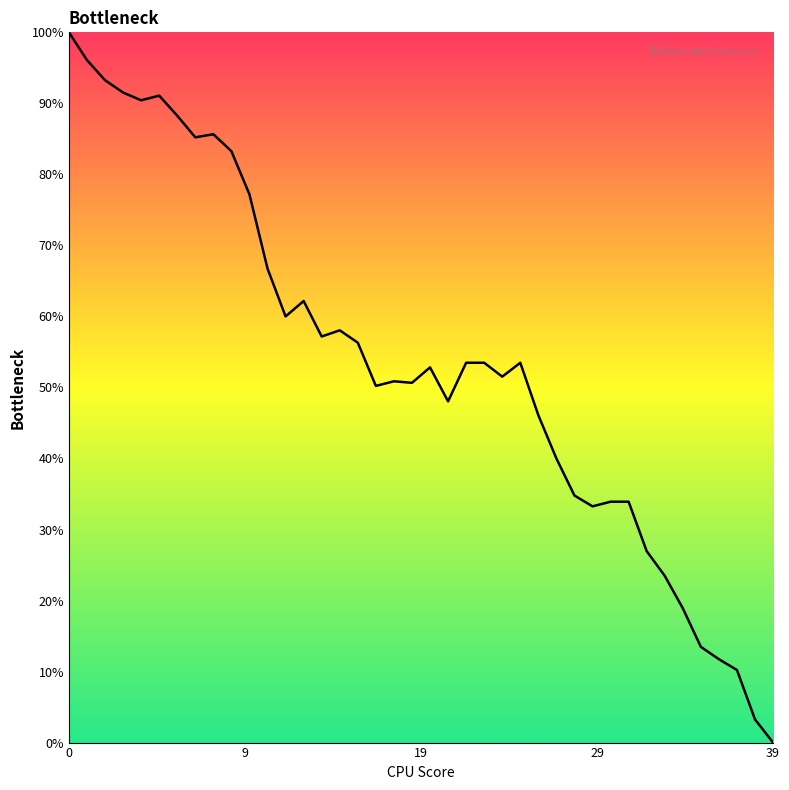

What is the difference between the maximum and minimum values?

100.0